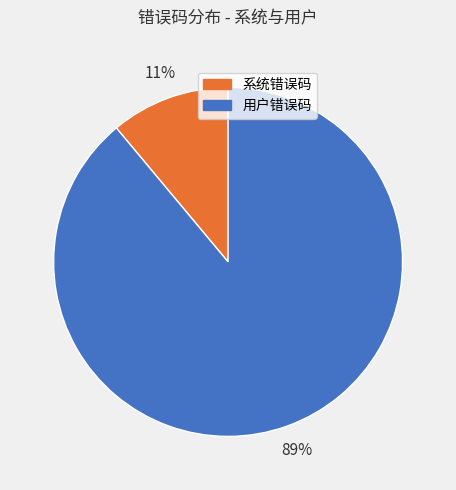

Is the sum of 用户错误码 and 系统错误码 greater than half?

Yes